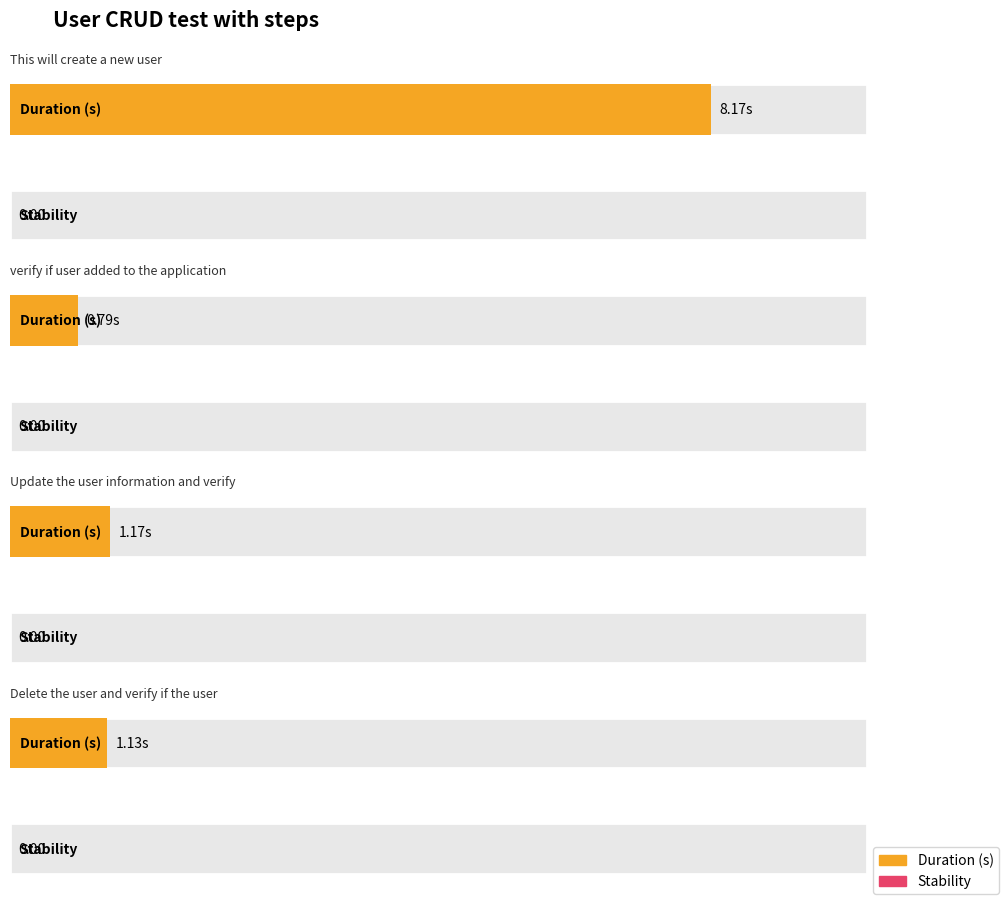

Between Update the user information and verify and Delete the user and verify if the user, which series saw the biggest shift?

Duration (s)